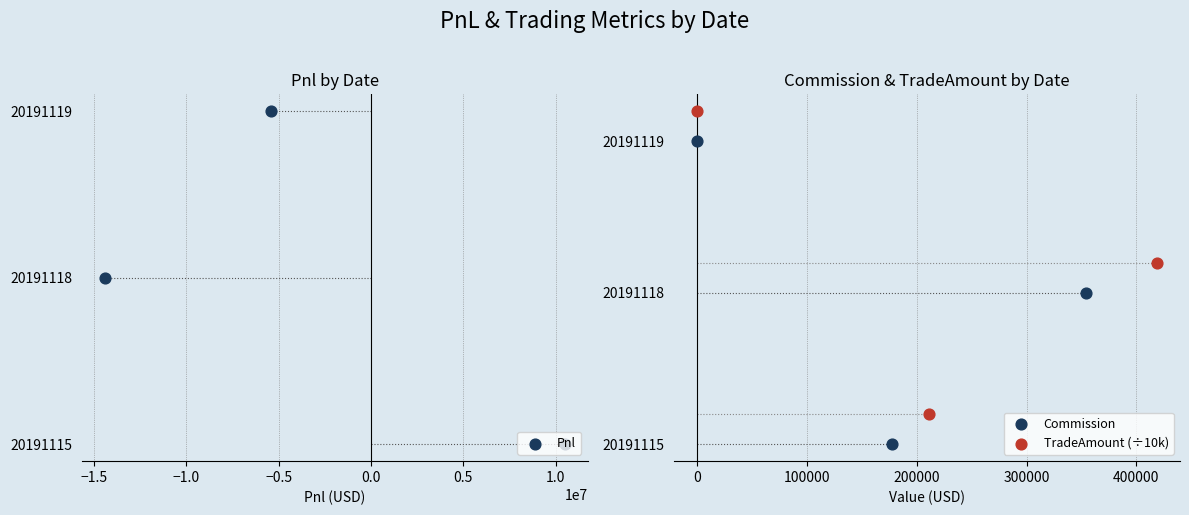

Which series contains the highest Y value?

TradeAmount (÷10k)